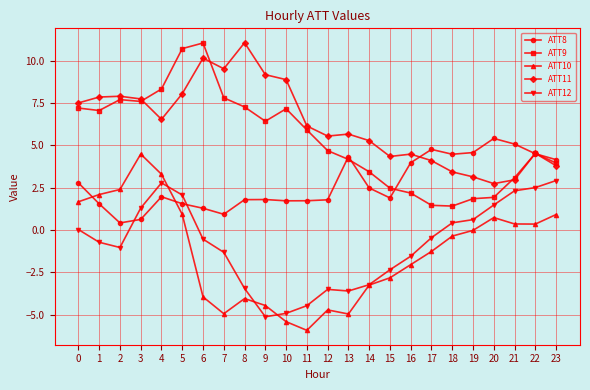

At which label is ATT12 closest to -1?

2